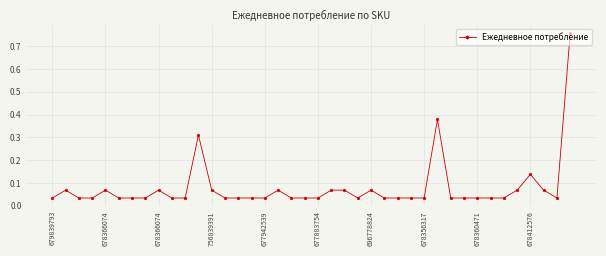

True or false: the data has more than 1 interior local peaks.

True